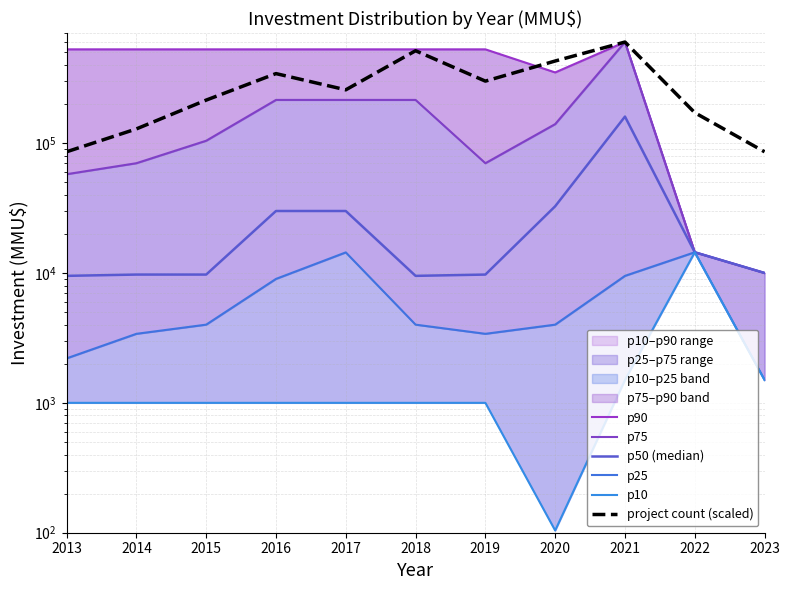

What is the maximum value shown in the chart?

600000.0